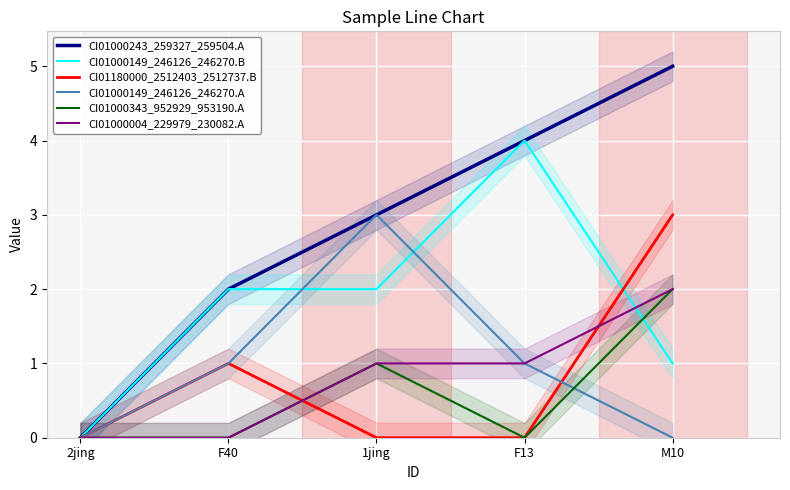

Count the number of categories in the chart.

5